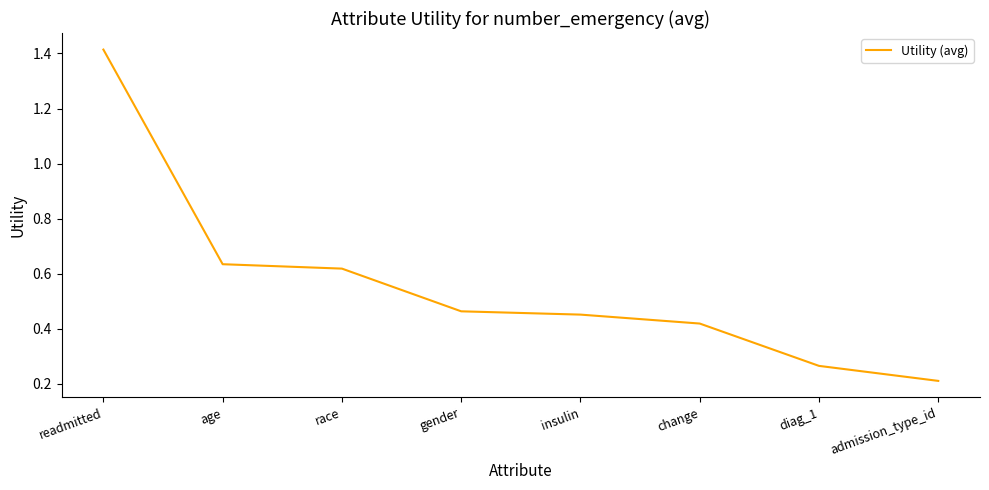

At which category does the chart reach its minimum across all series?

admission_type_id